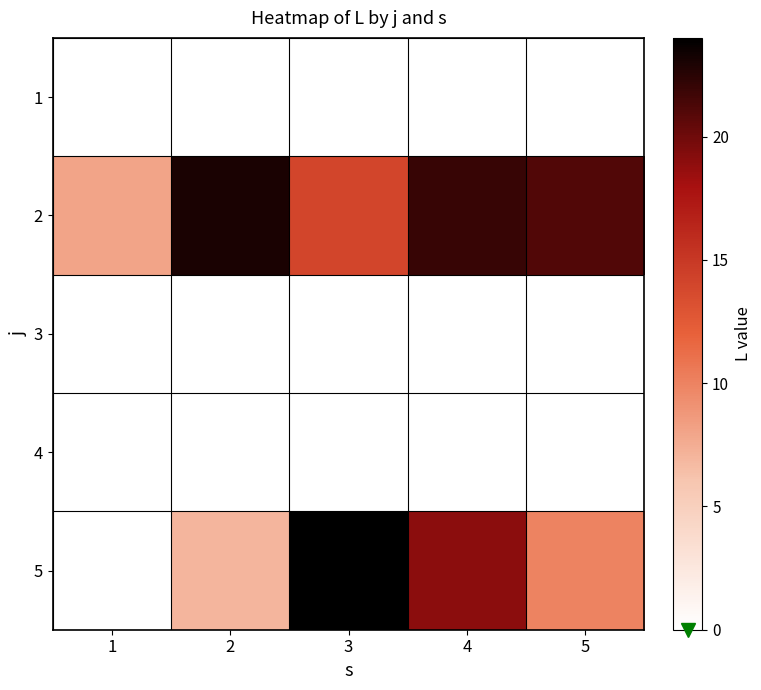

At how many categories does at least one series exceed 11?

4